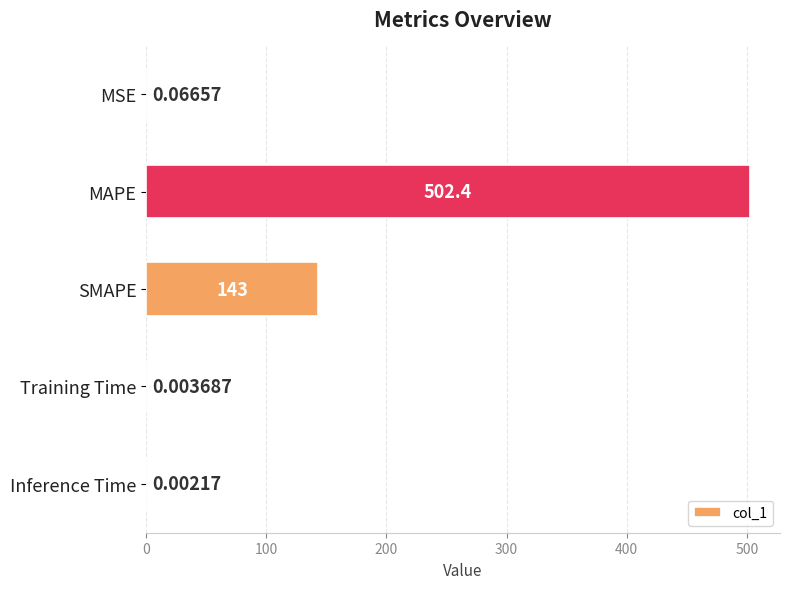

What is the change in value from MSE to MAPE?

+502.3